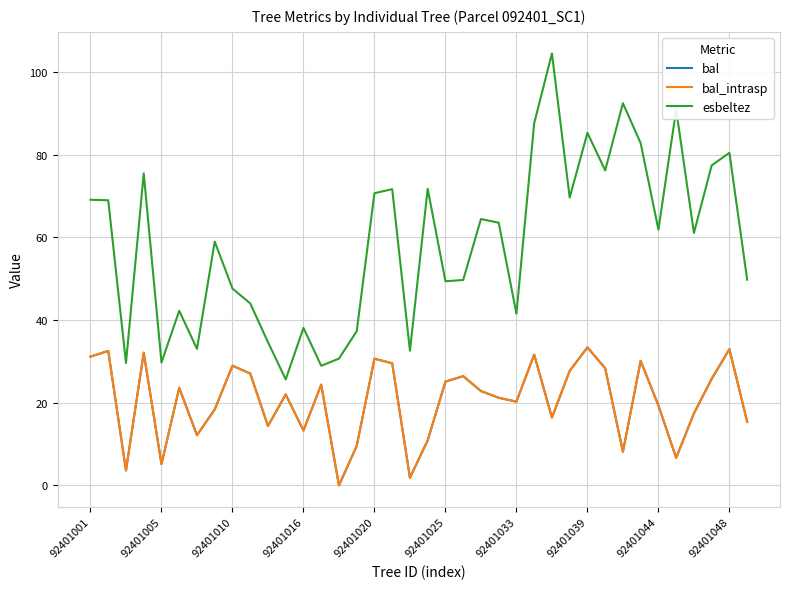

What is the highest value of the bal_intrasp series?

33.4